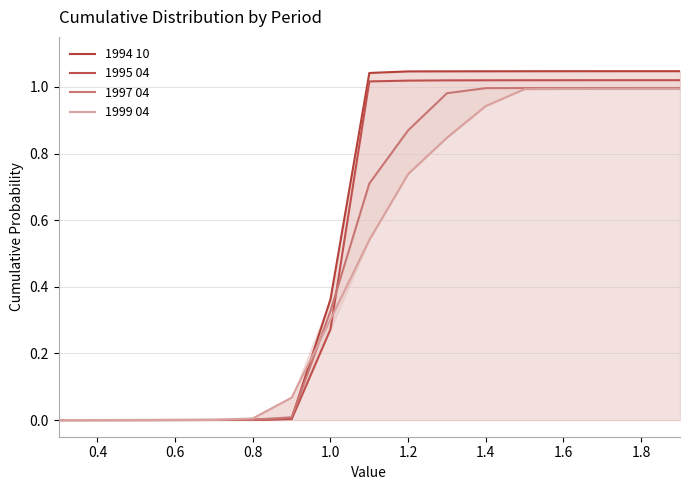

What is the difference between the maximum and minimum values in the 1995 04 series?

1.0